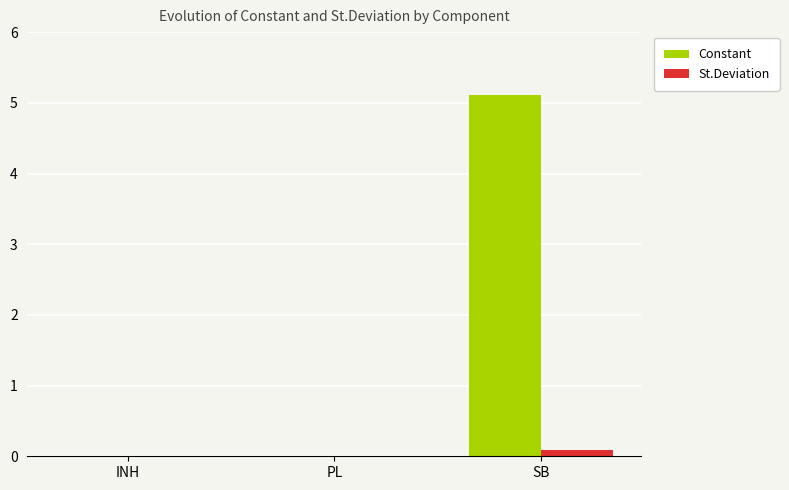

At which category is the sum across all series the highest?

SB